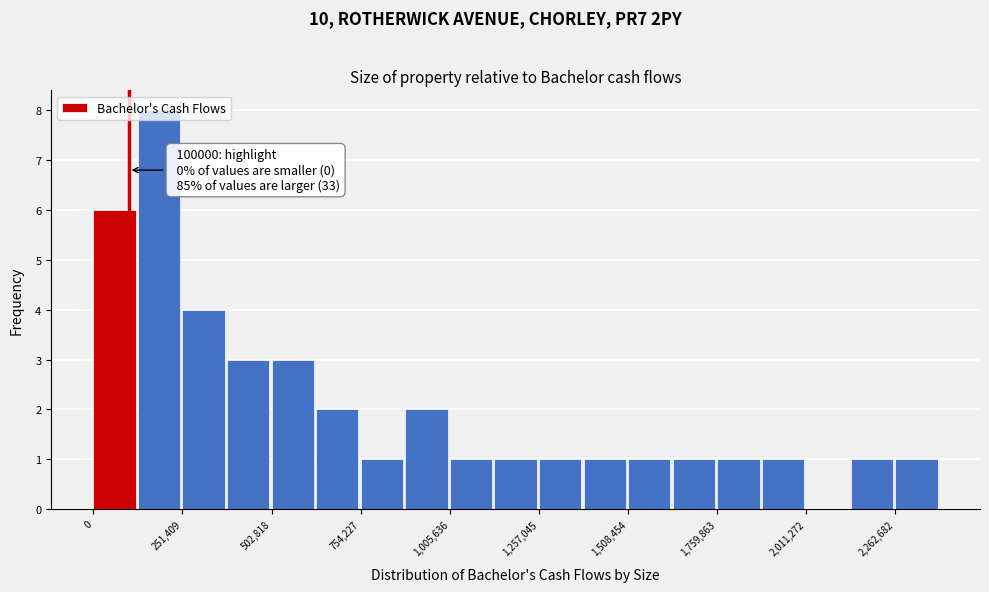

Read against the x-axis, roughly where is the centre of the tallest bar?

200000